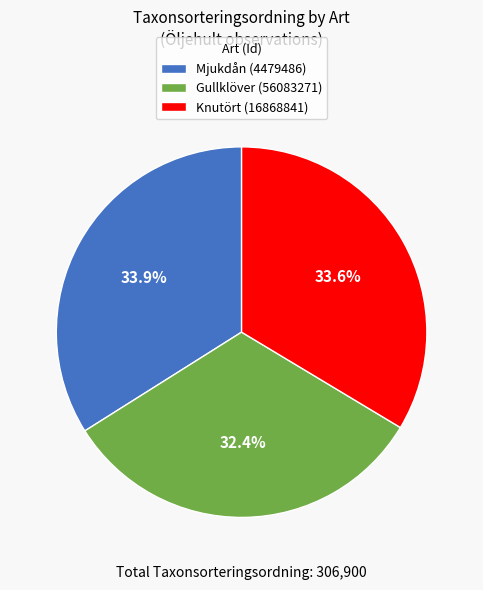

The Mjukdån (4479486) slice represents 28% of the pie. True or false?

False